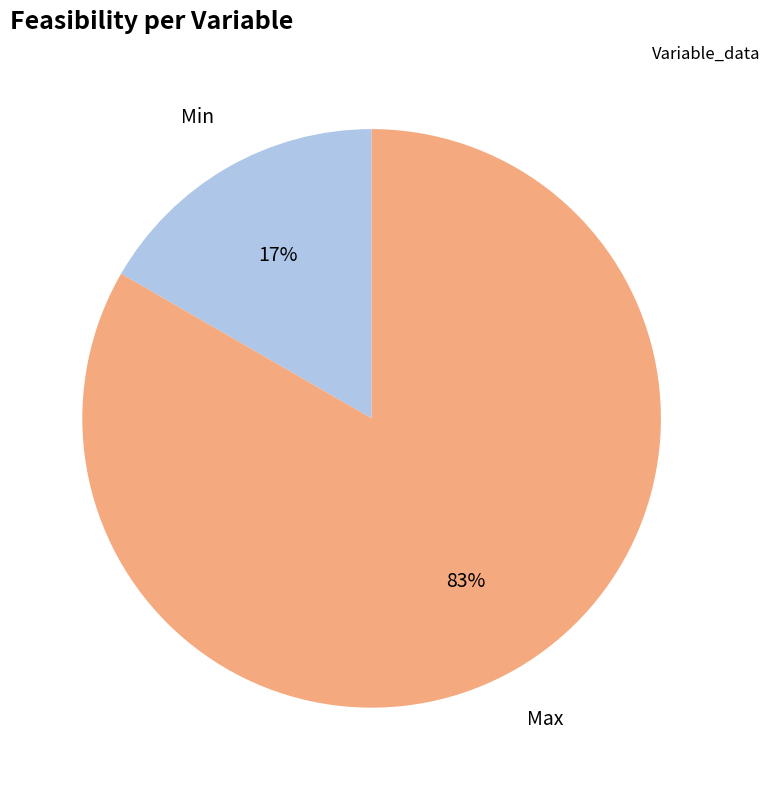

How many slices are in this pie chart?

2